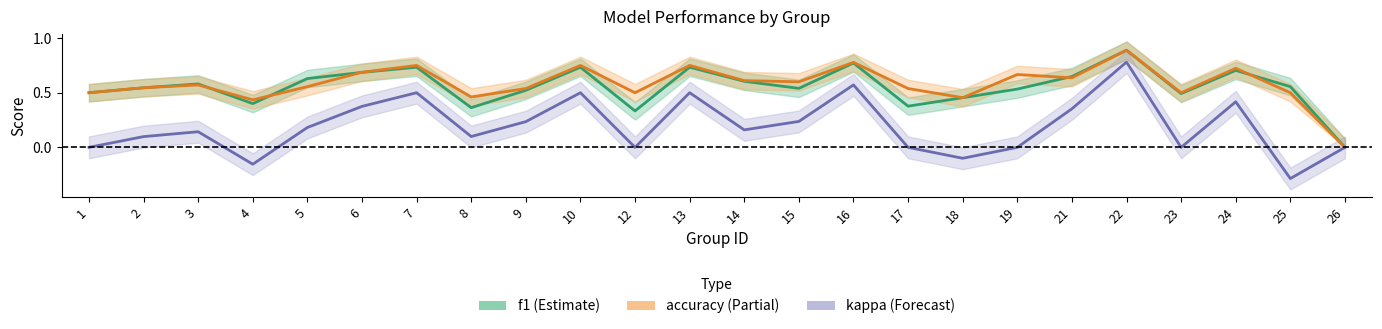

What is the total value across all series at 7?

2.0